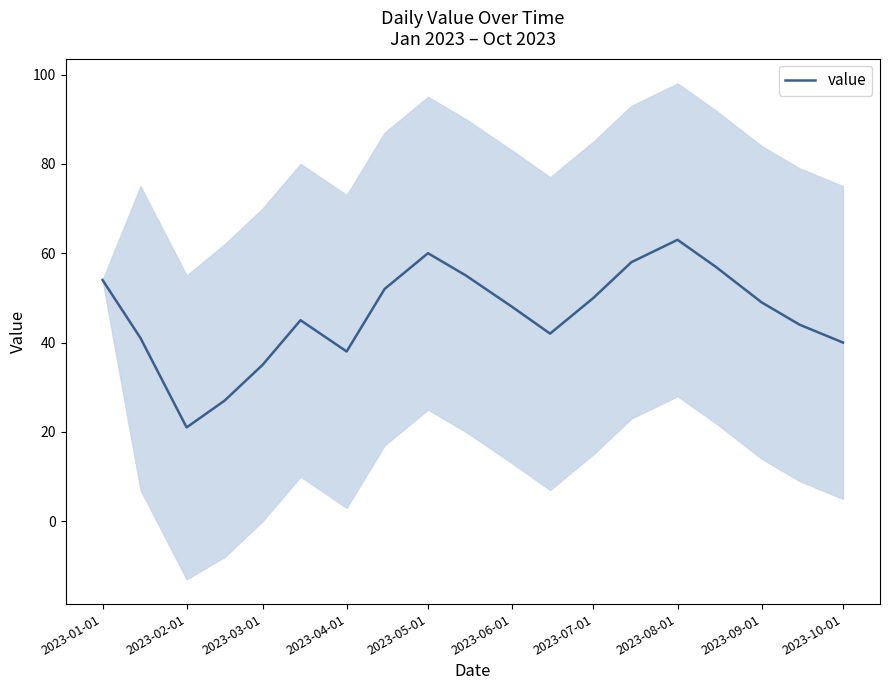

The value of value at 2023-04-01 is 38. True or false?

True